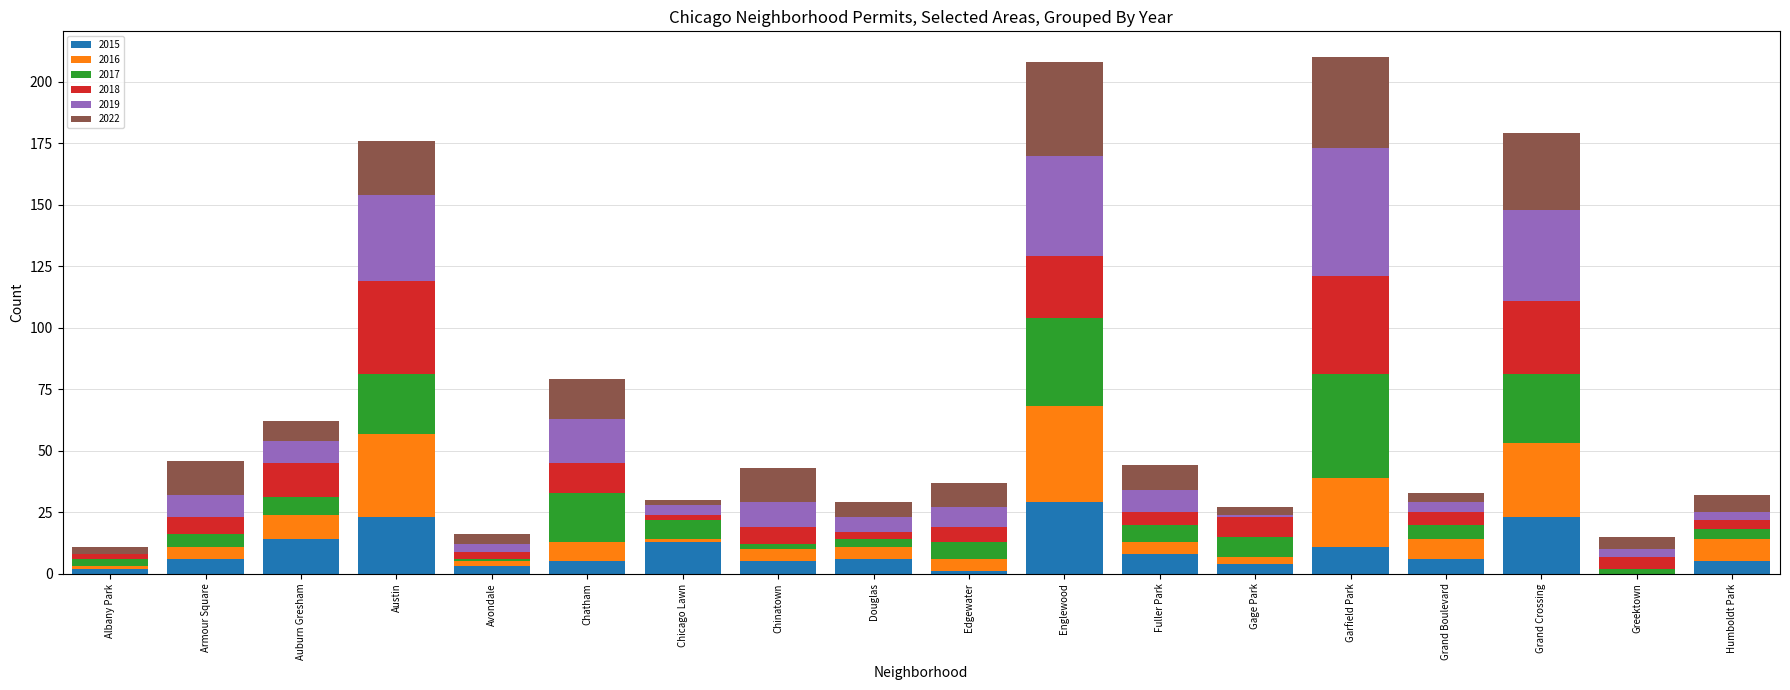

Rank the series at Austin from highest to lowest value.

2018, 2019, 2016, 2017, 2015, 2022